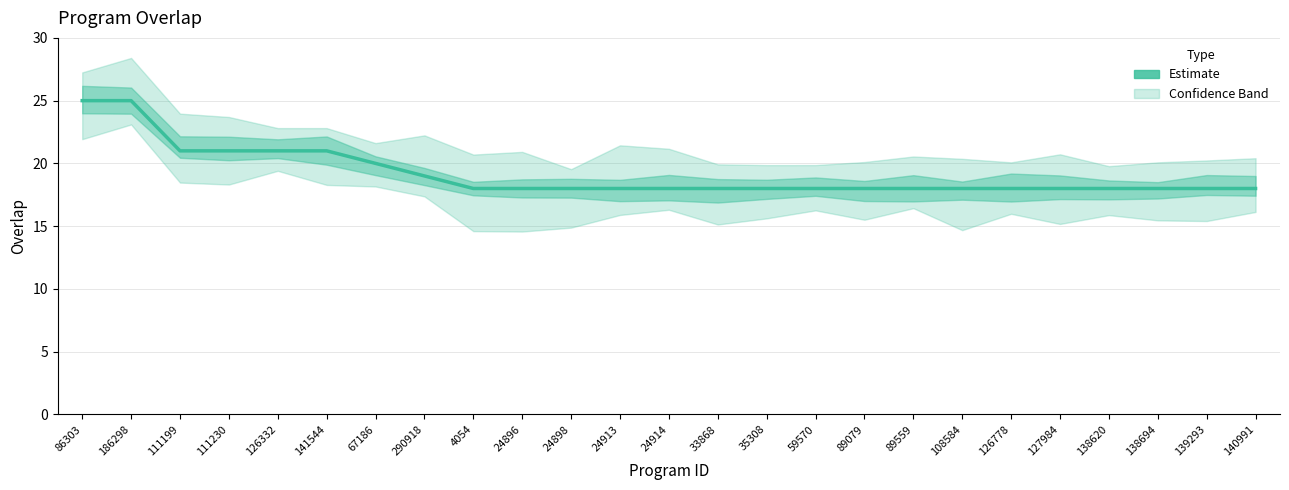

Reading right to left, extract all data points from this chart.

140991=18	139293=18	138694=18	138620=18	127984=18	126778=18	108584=18	89559=18	89079=18	59570=18	35308=18	33868=18	24914=18	24913=18	24898=18	24896=18	4054=18	290918=19	67186=20	141544=21	126332=21	111230=21	111199=21	186298=25	86303=25